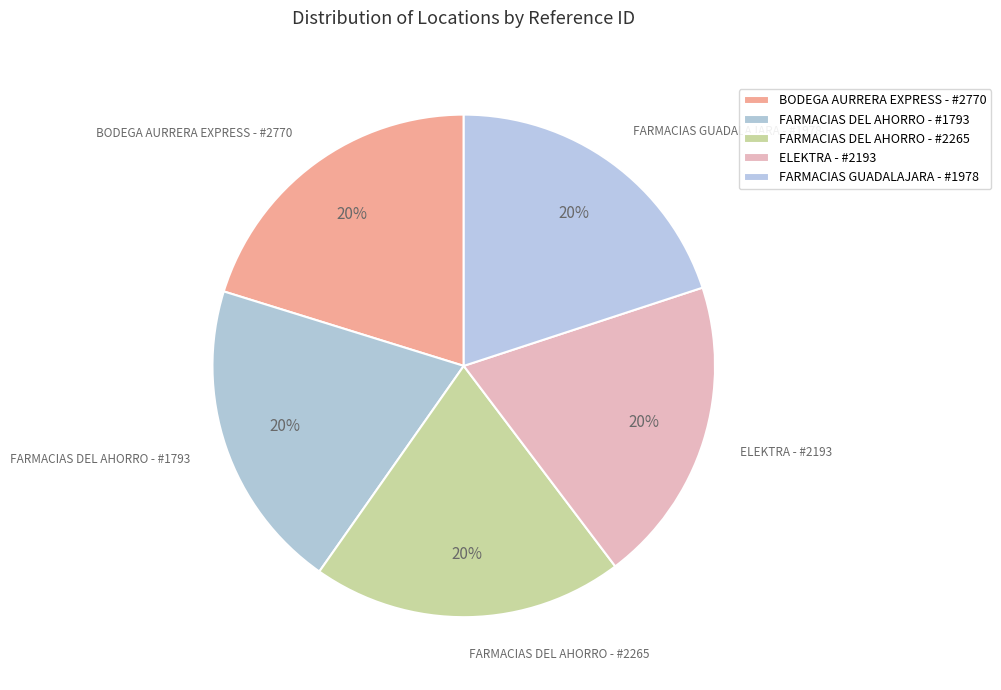

Combined, do FARMACIAS GUADALAJARA - #1978 and FARMACIAS DEL AHORRO - #1793 account for over 50%?

No